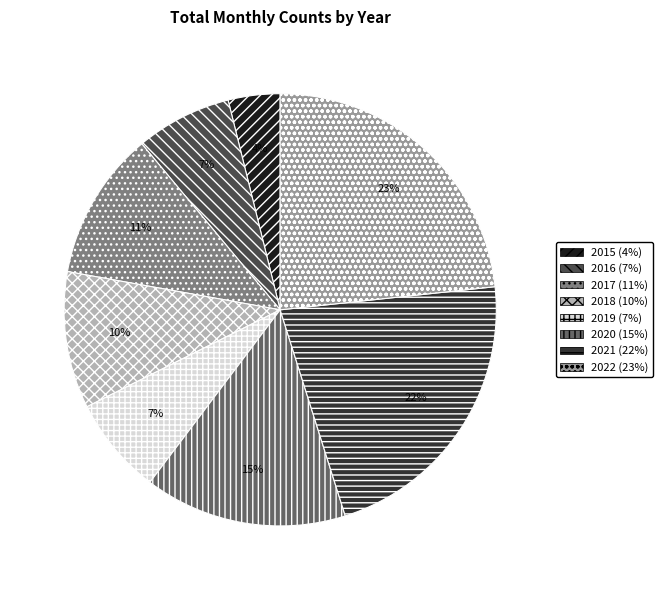

Which category has the smallest portion of the pie?

2015